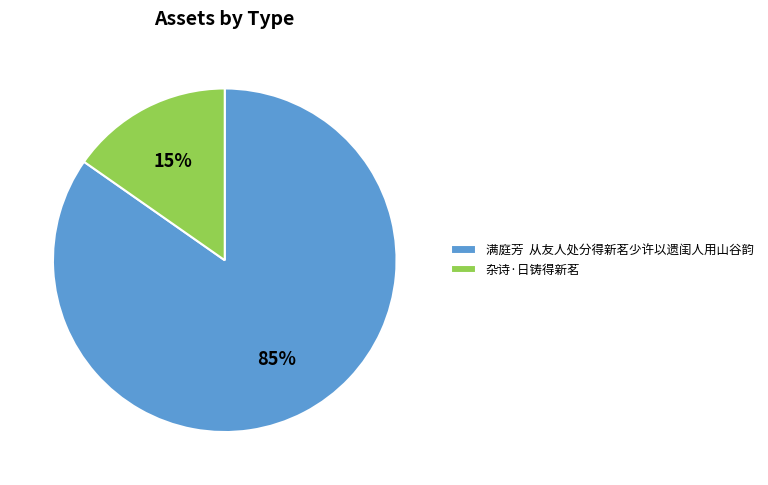

To the nearest percent, what percentage of the pie is 满庭芳 从友人处分得新茗少许以遗闺人用山谷韵?

85%